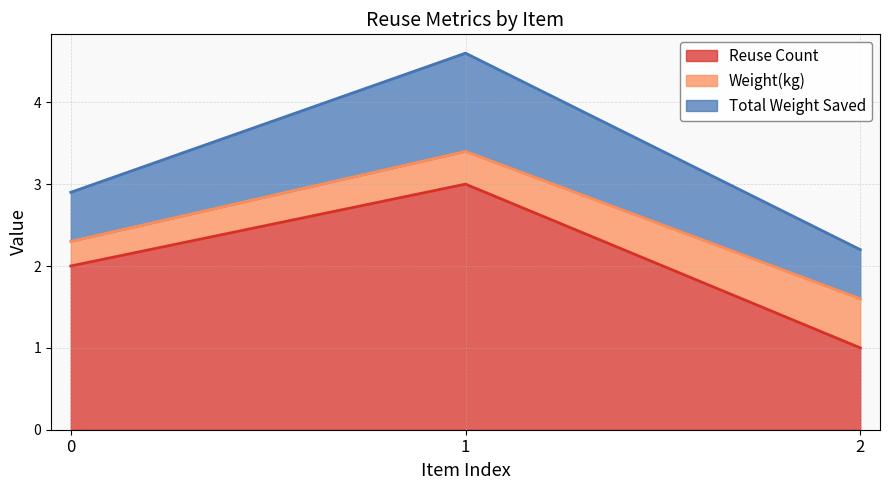

List the series in order of their overall mean, lowest first.

Weight(kg), Total Weight Saved, Reuse Count